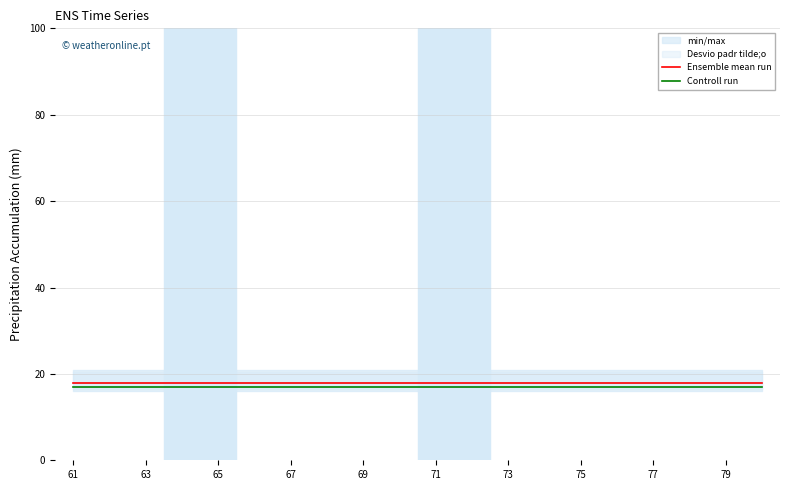

True or false: Ensemble mean run and Controll run cross at least once.

False